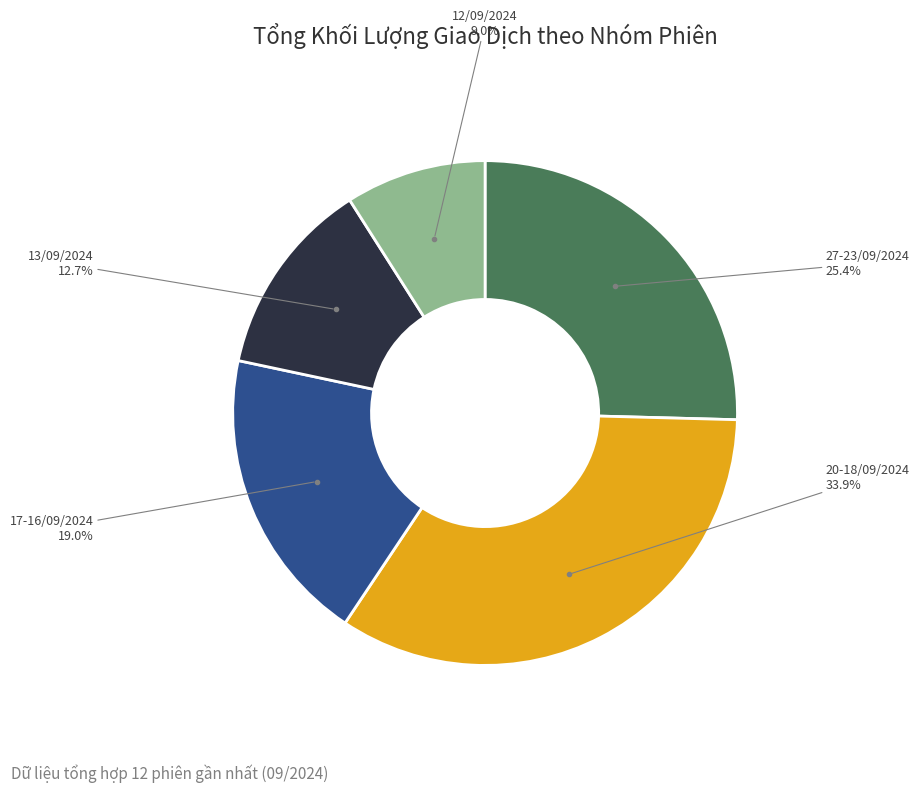

Does any single category account for the majority?

No